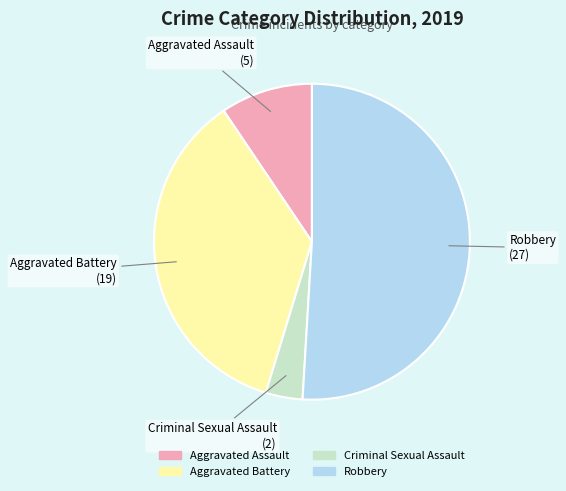

How many segments does this pie chart have?

4